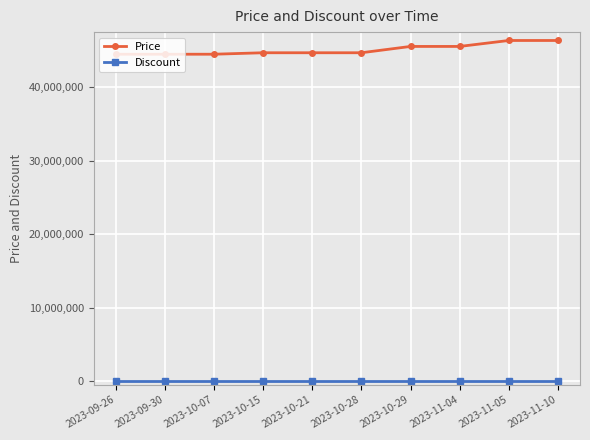

What is the average value of the Price series?

45136000